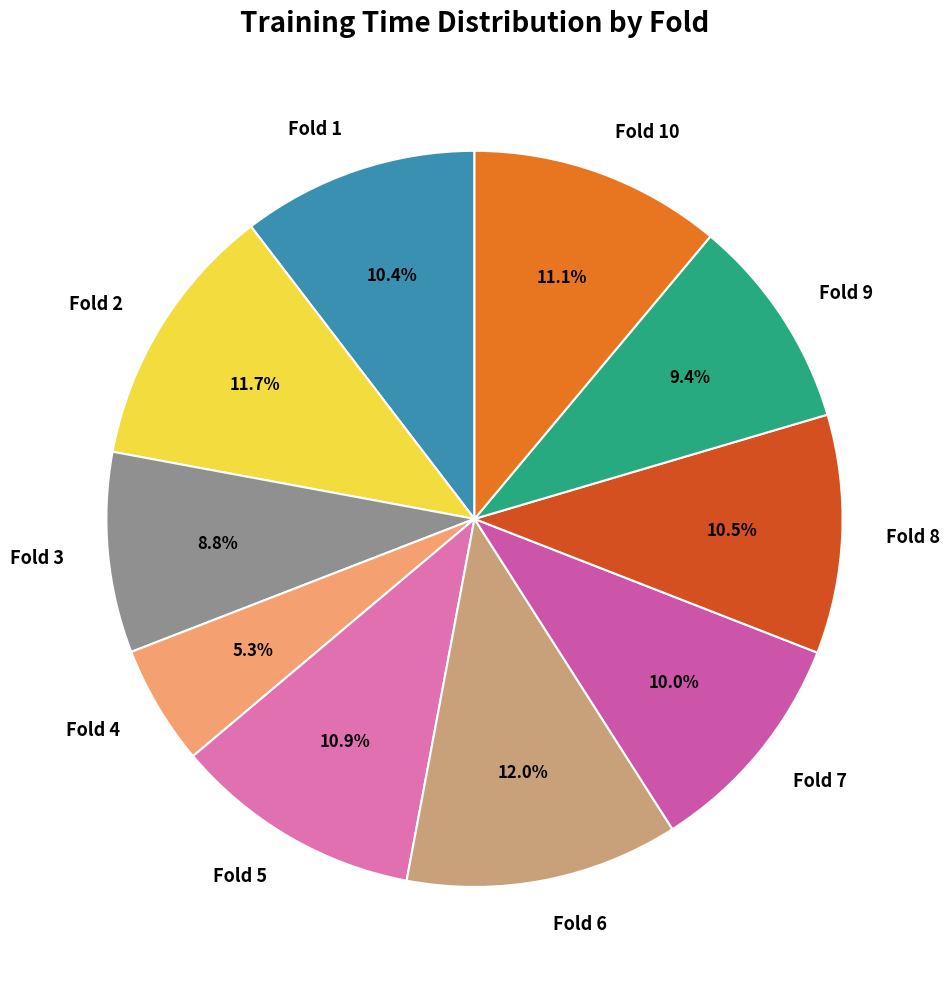

What is the smallest slice in the pie chart?

Fold 4